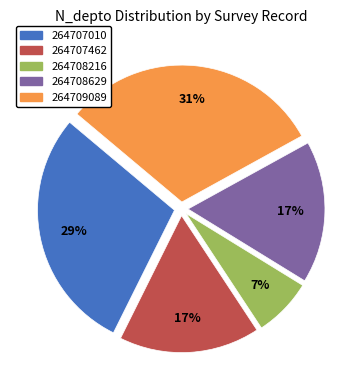

To the nearest percent, what is the difference between the 264707010 and 264707462 slice percentages?

12%